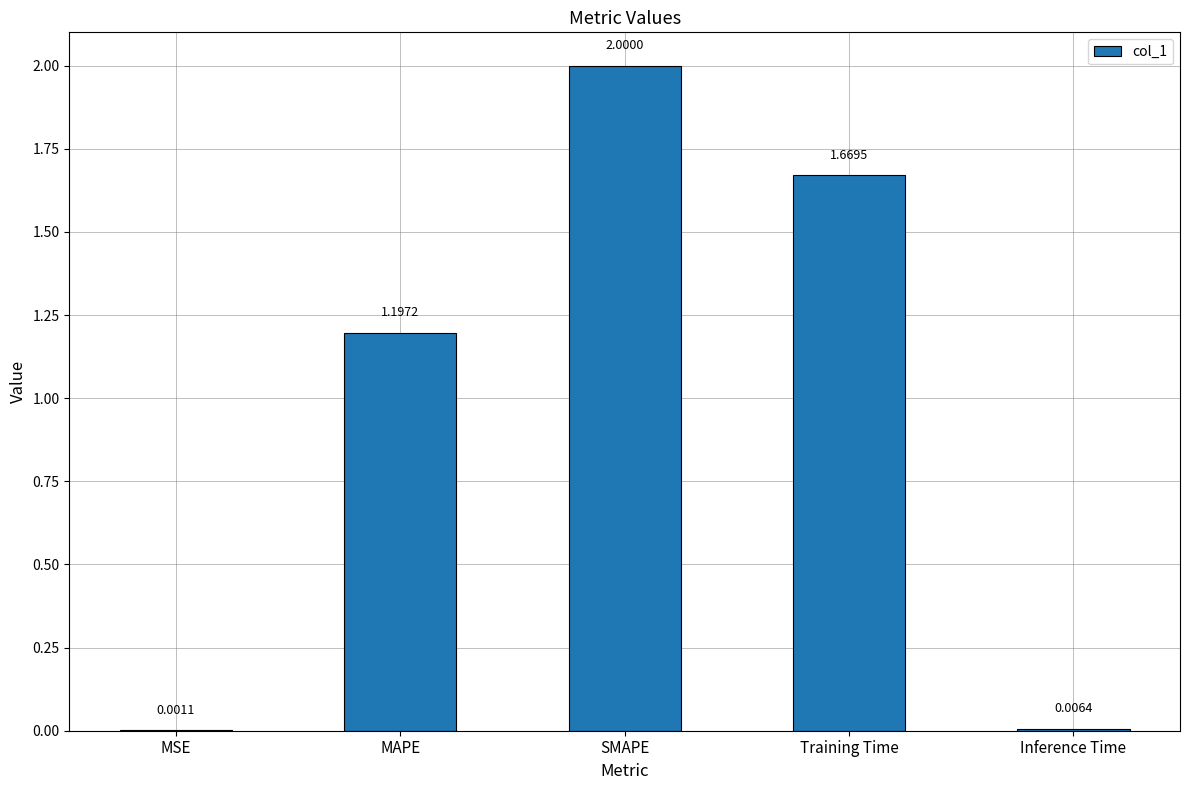

At which category does the chart reach its peak across all series?

SMAPE